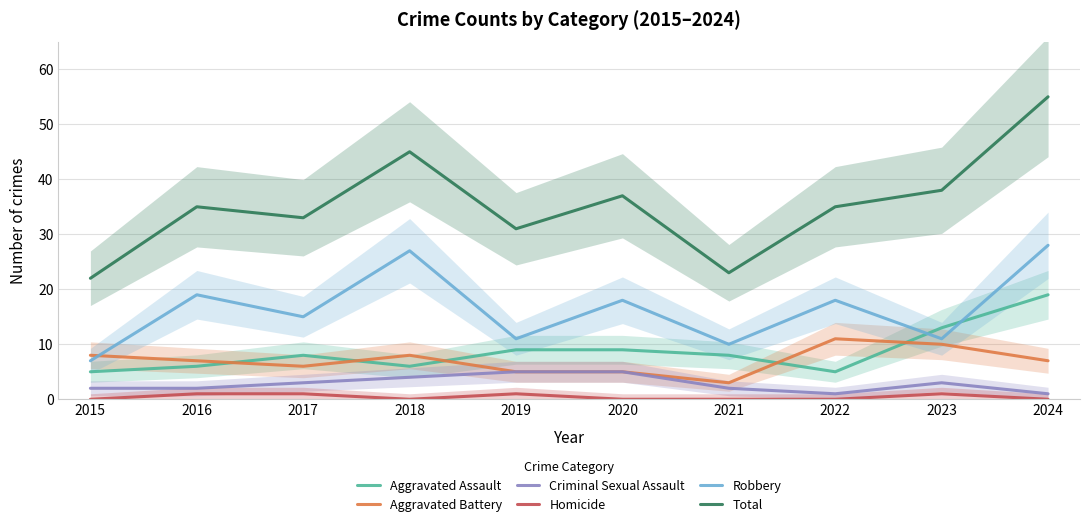

What is the difference between the maximum and minimum values in the Homicide series?

1